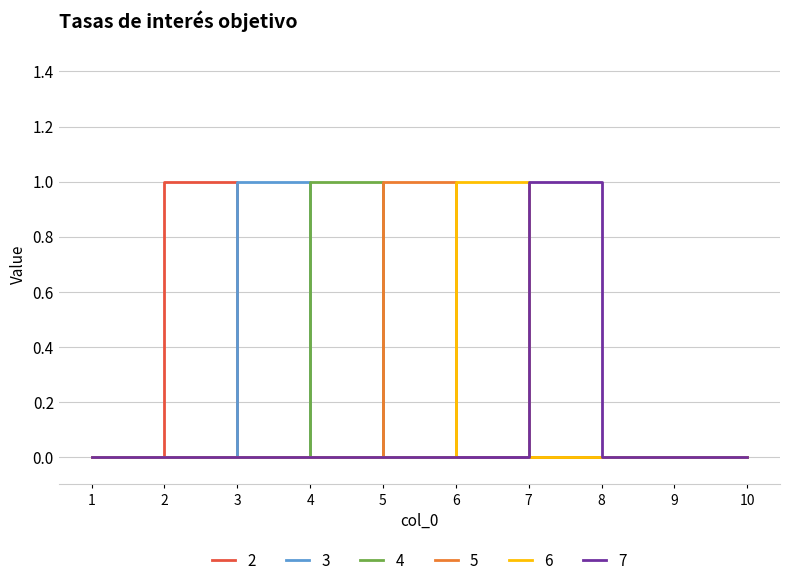

Reading left to right, extract all data points from this chart.

2: 1=0	2=1	3=0	4=0	5=0	6=0	7=0	8=0	9=0	10=0
3: 1=0	2=0	3=1	4=0	5=0	6=0	7=0	8=0	9=0	10=0
4: 1=0	2=0	3=0	4=1	5=0	6=0	7=0	8=0	9=0	10=0
5: 1=0	2=0	3=0	4=0	5=1	6=0	7=0	8=0	9=0	10=0
6: 1=0	2=0	3=0	4=0	5=0	6=1	7=0	8=0	9=0	10=0
7: 1=0	2=0	3=0	4=0	5=0	6=0	7=1	8=0	9=0	10=0